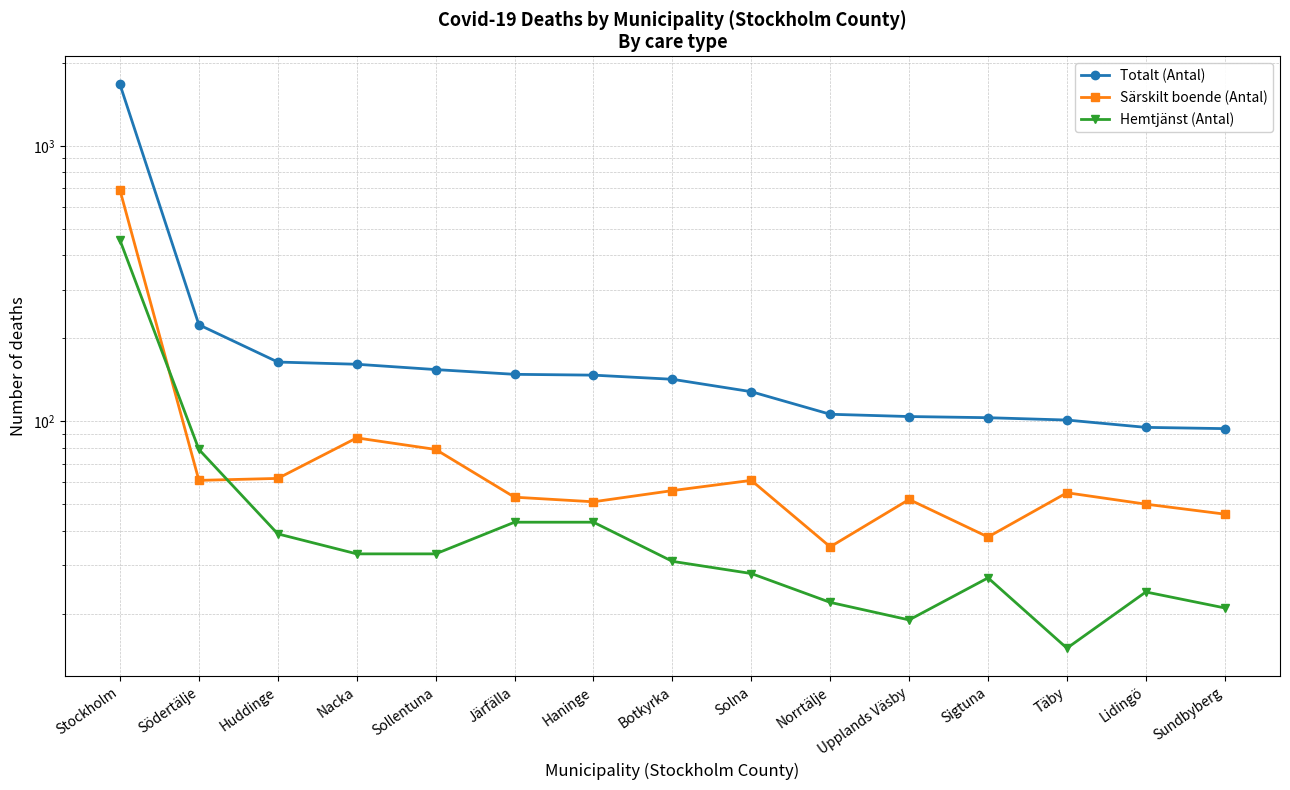

Is it true that Hemtjänst (Antal) equals 79 at Södertälje?

True